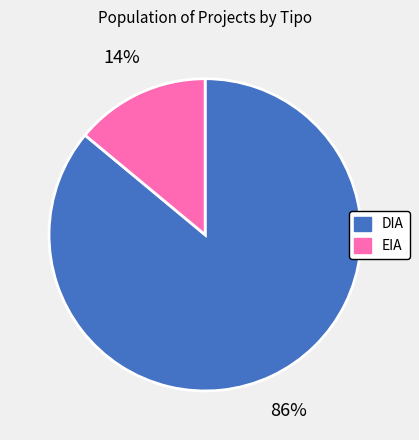

What is the smallest slice in the pie chart?

EIA